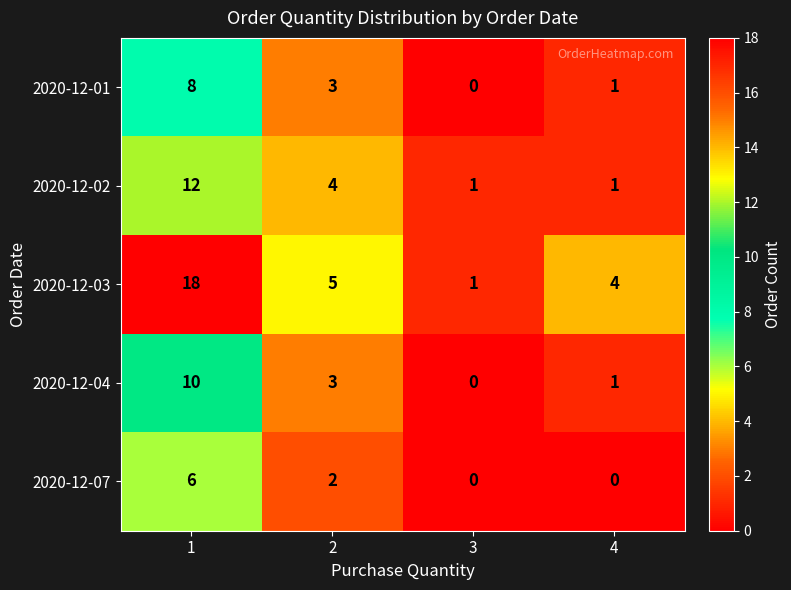

True or false: 2020-12-01 has a value of 8 at 1.

True